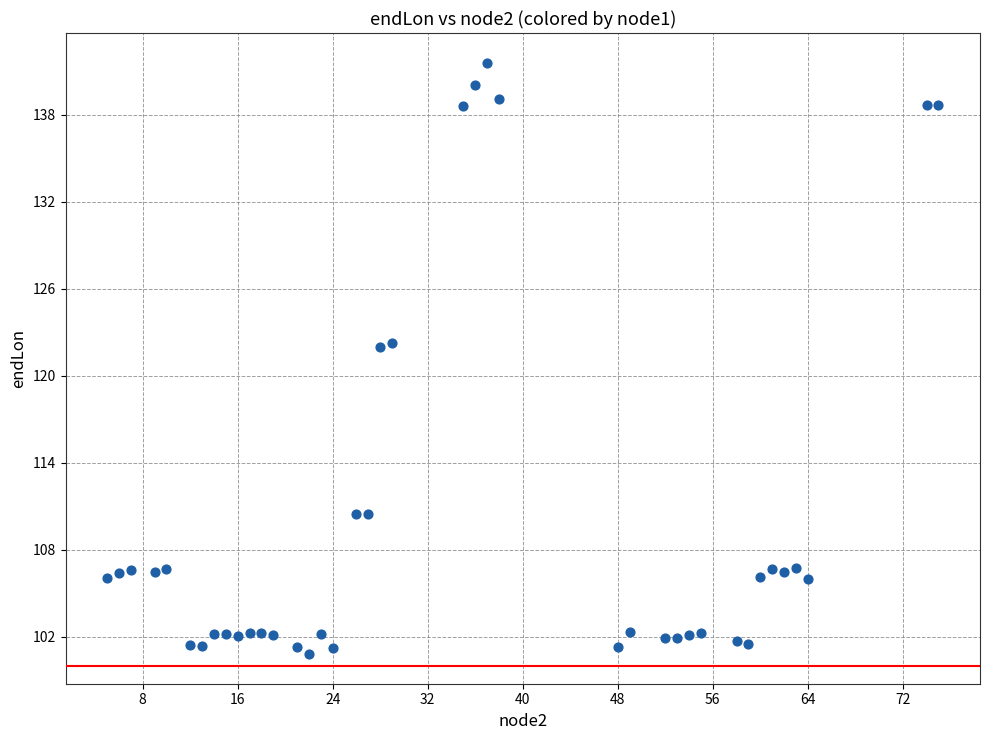

What is the range of Y values (max minus min)?

40.8